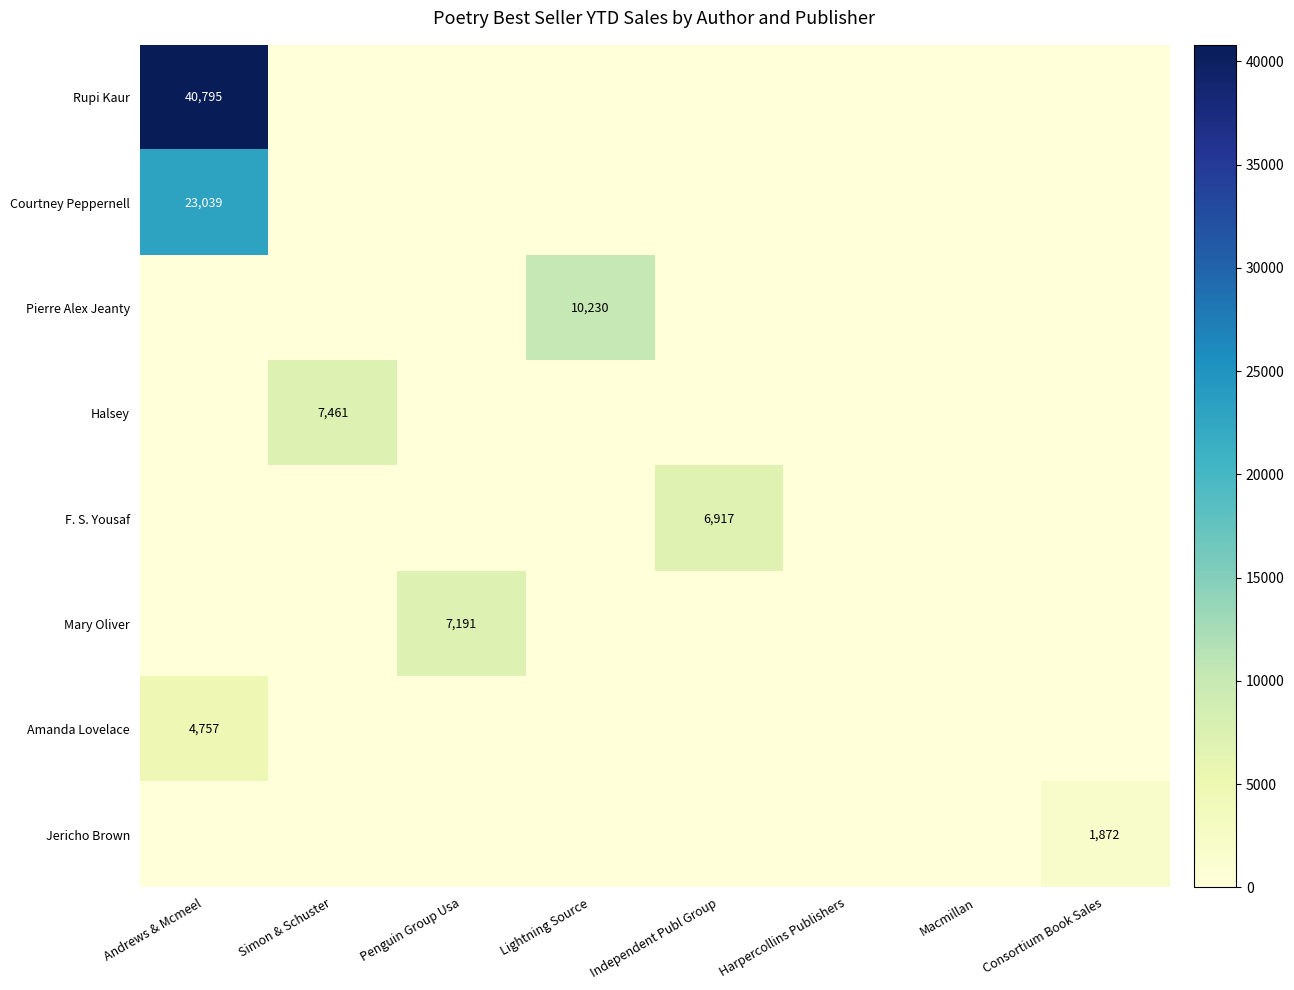

At which category is the sum across all series the highest?

Andrews & Mcmeel